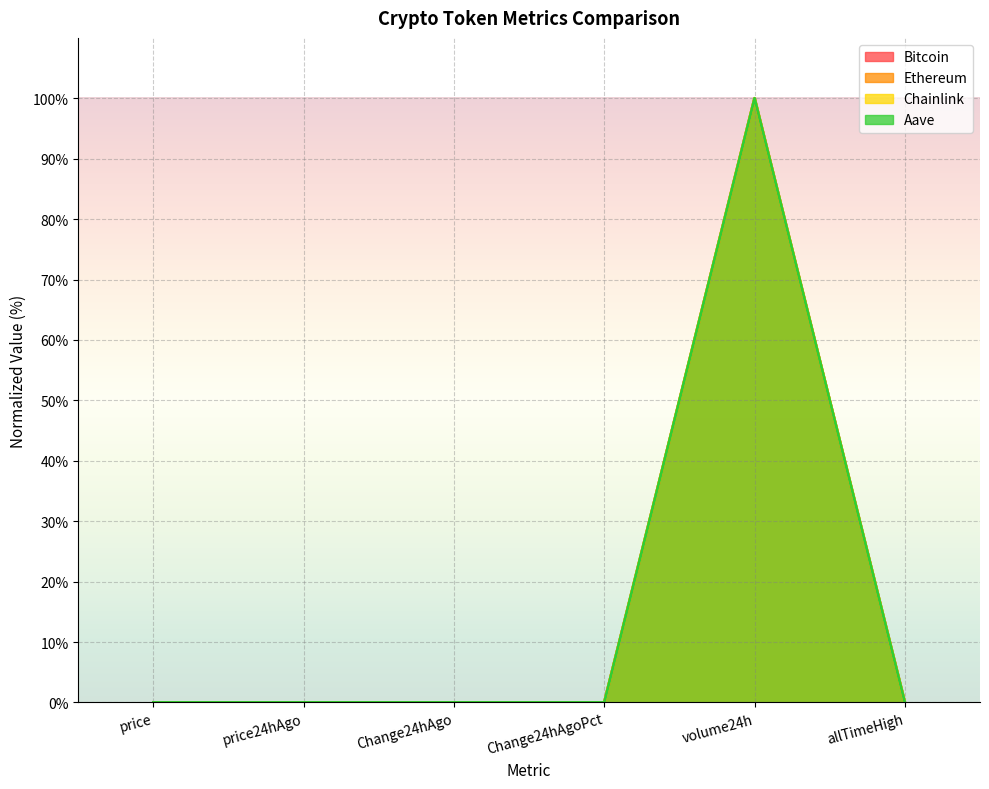

True or false: Chainlink has a value of 0.0 at Change24hAgo.

False